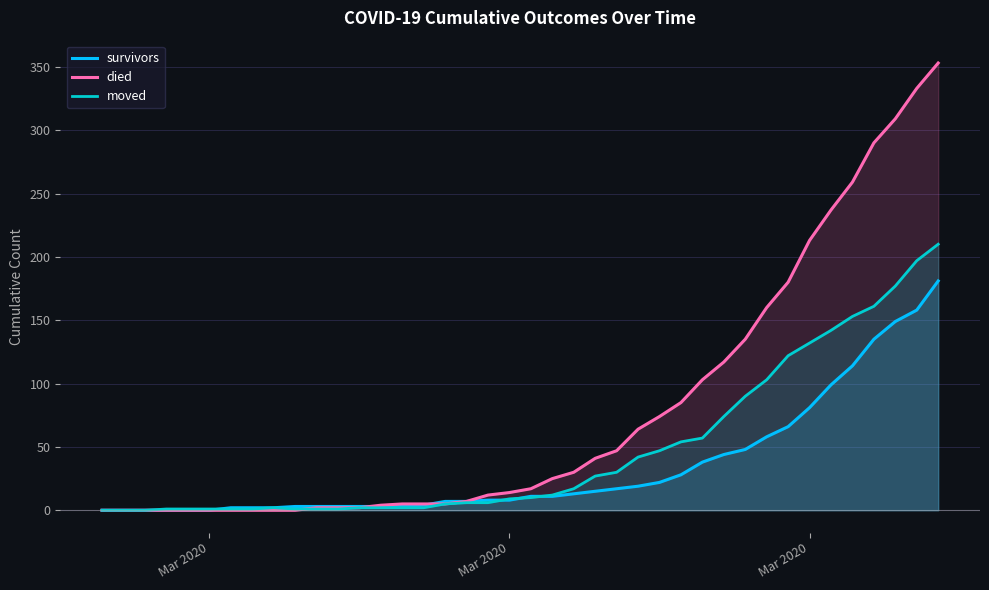

List the series in order of their overall mean, lowest first.

survivors, moved, died